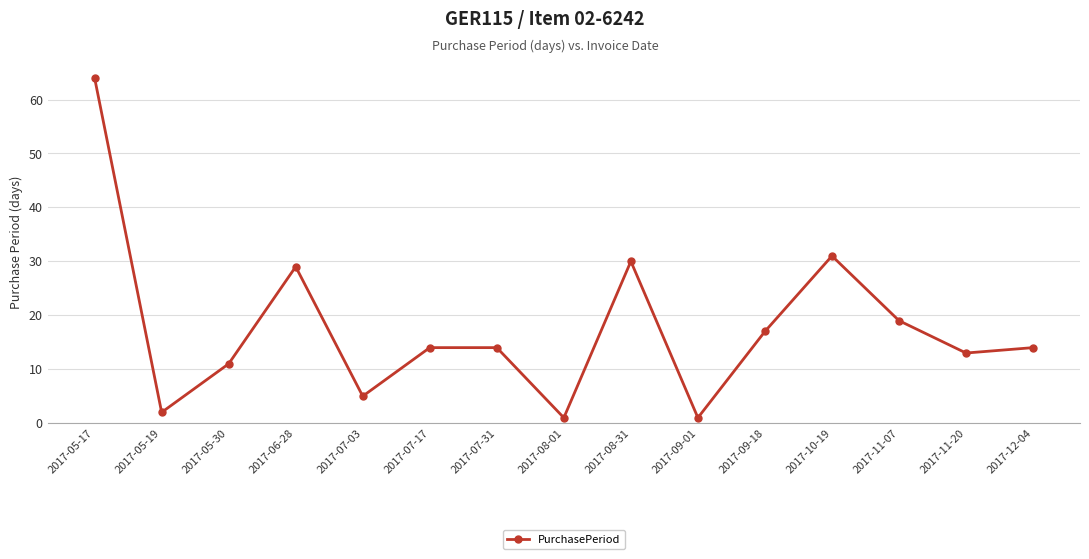

What is the label of the 3rd point from the left?

2017-05-30